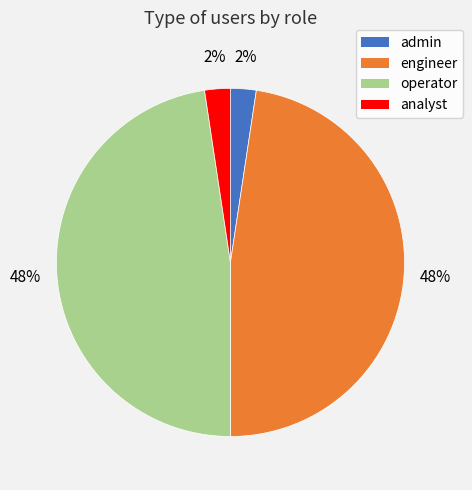

How many segments does this pie chart have?

4